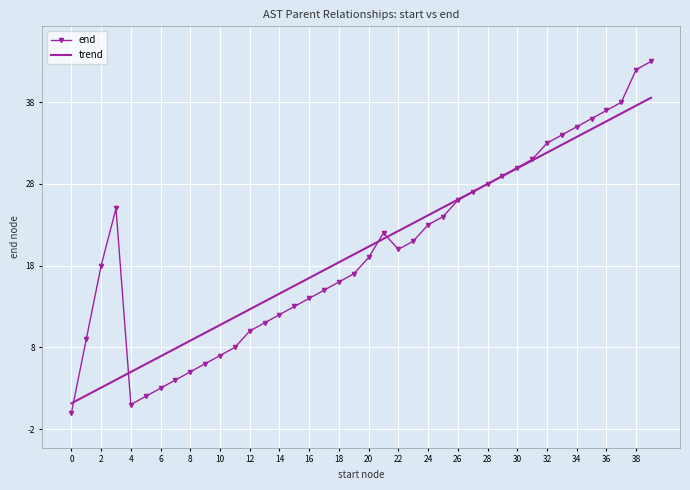

Reading left to right, list all the values displayed in this chart.

end: 629292.0	629301.0	629310.0	629317.0	629293.0	629294.0	629295.0	629296.0	629297.0	629298.0	629299.0	629300.0	629302.0	629303.0	629304.0	629305.0	629306.0	629307.0	629308.0	629309.0	629311.0	629314.0	629312.0	629313.0	629315.0	629316.0	629318.0	629319.0	629320.0	629321.0	629322.0	629323.0	629325.0	629326.0	629327.0	629328.0	629329.0	629330.0	629334.0	629335.0
trend: 629293.1	629294.1	629295.1	629296.0	629297.0	629297.9	629298.9	629299.9	629300.8	629301.8	629302.7	629303.7	629304.7	629305.6	629306.6	629307.5	629308.5	629309.5	629310.4	629311.4	629312.3	629313.3	629314.2	629315.2	629316.2	629317.1	629318.1	629319.0	629320.0	629321.0	629321.9	629322.9	629323.8	629324.8	629325.8	629326.7	629327.7	629328.6	629329.6	629330.6